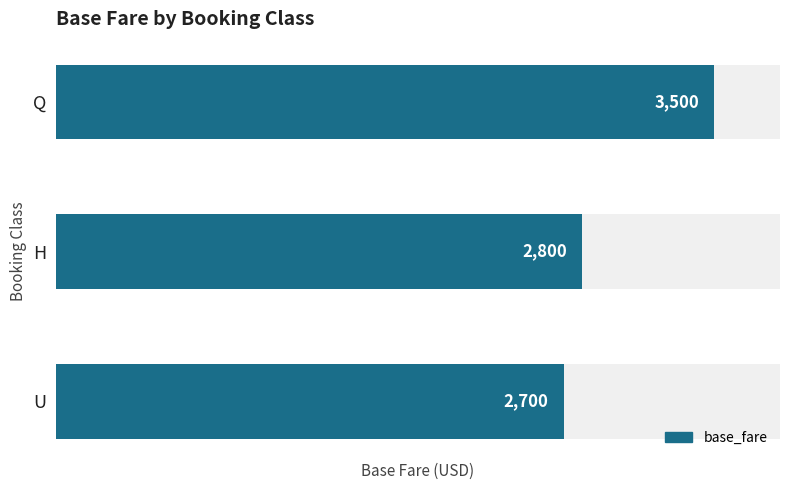

The chart shows a value of 1183 at U. True or false?

False